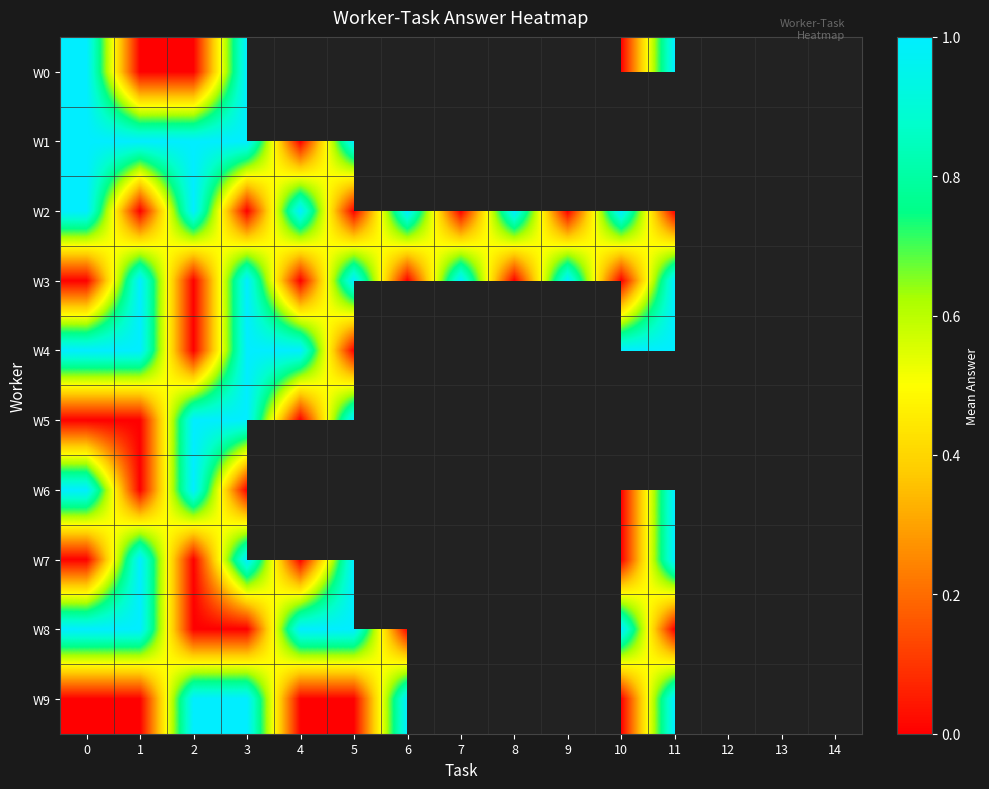

The value of W9 at 11 is 1.0. True or false?

True